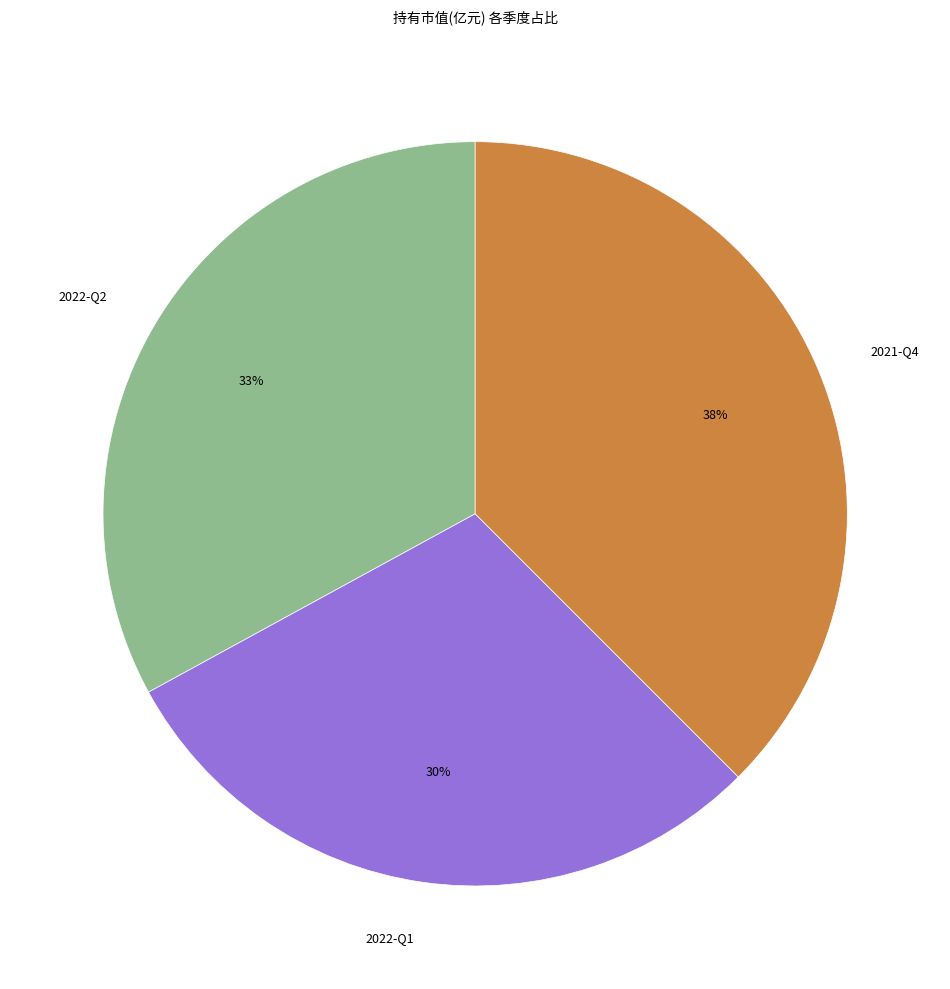

Is it true that 2022-Q2 is 24% of the pie?

False